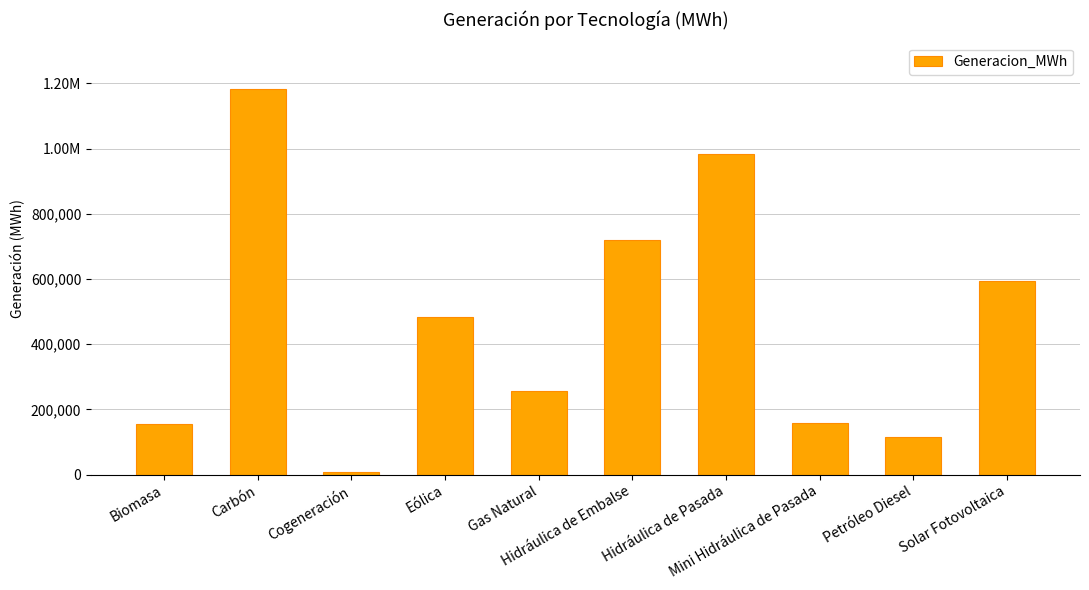

Is it true that the value at Biomasa is 154915.2?

True